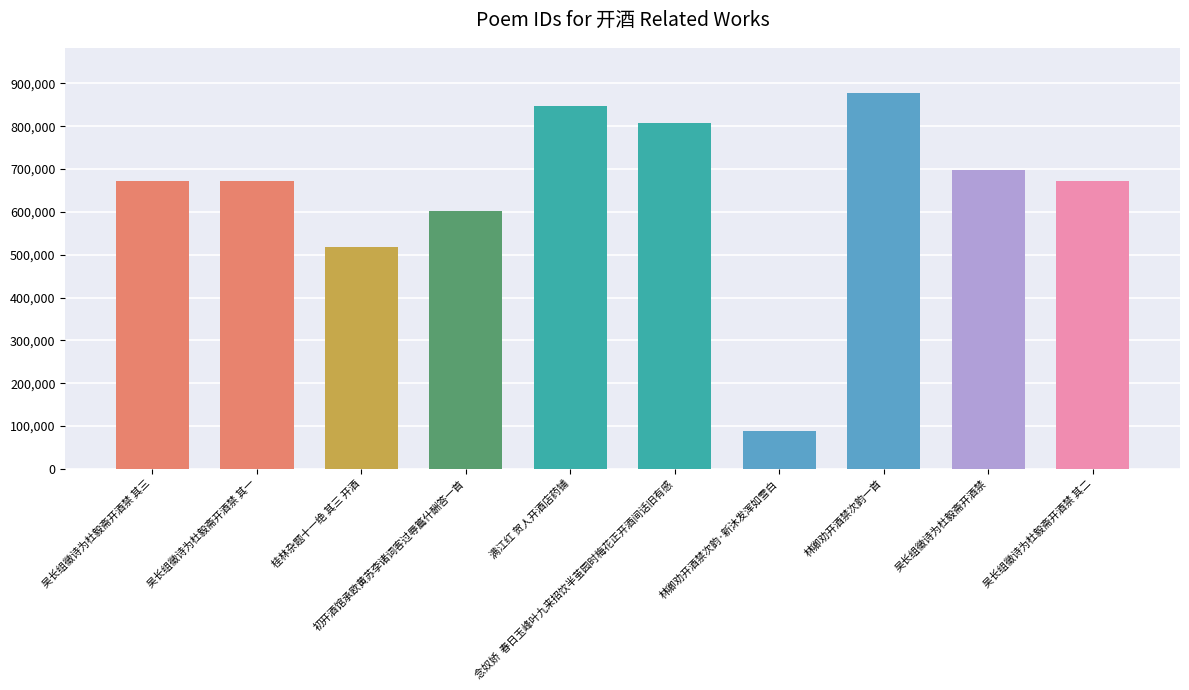

What is the change in value from 满江红 贺人开酒店药铺 to 林卿劝开酒禁次韵一首?

+30262